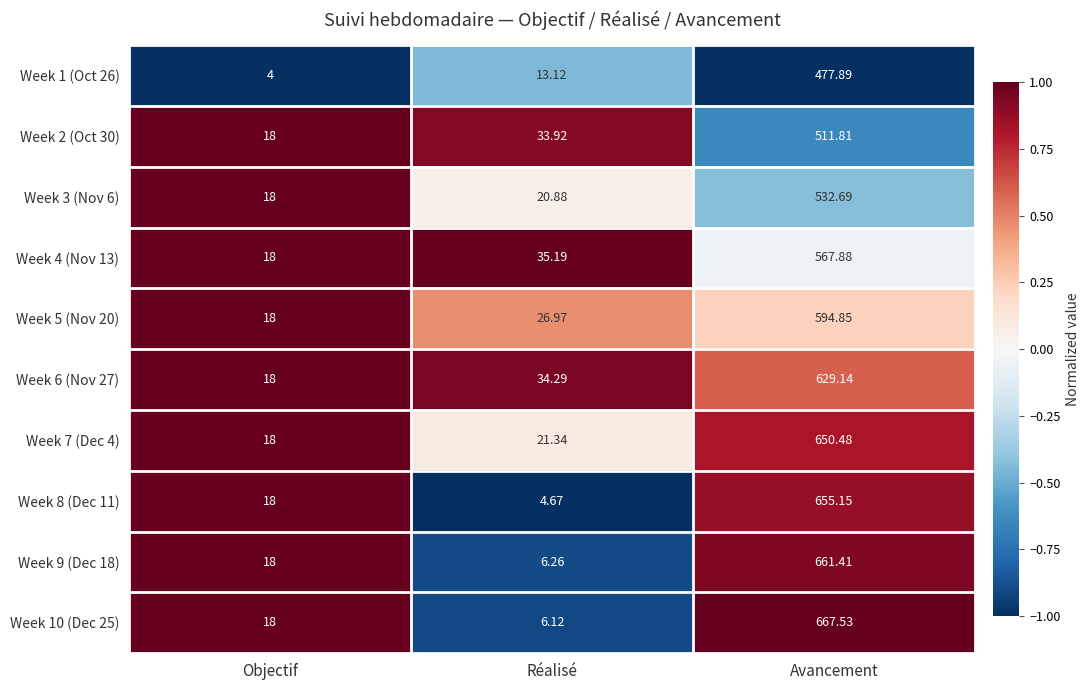

At which category does the chart reach its peak across all series?

Avancement